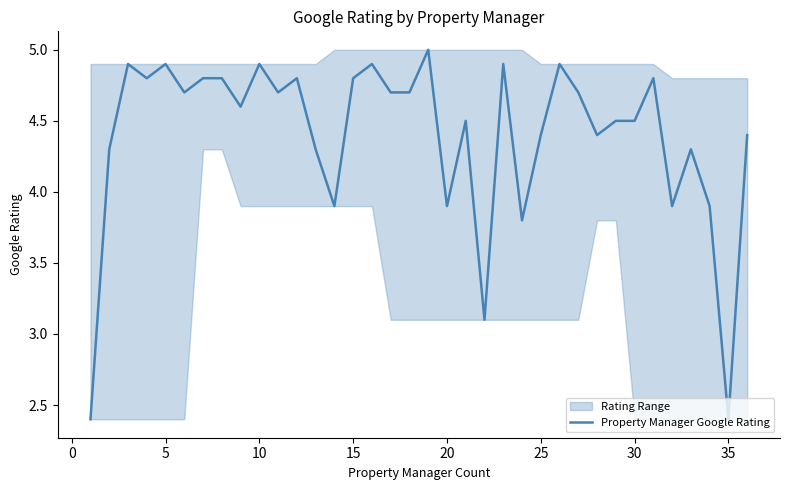

What is the minimum value for Property Manager Google Rating?

2.4